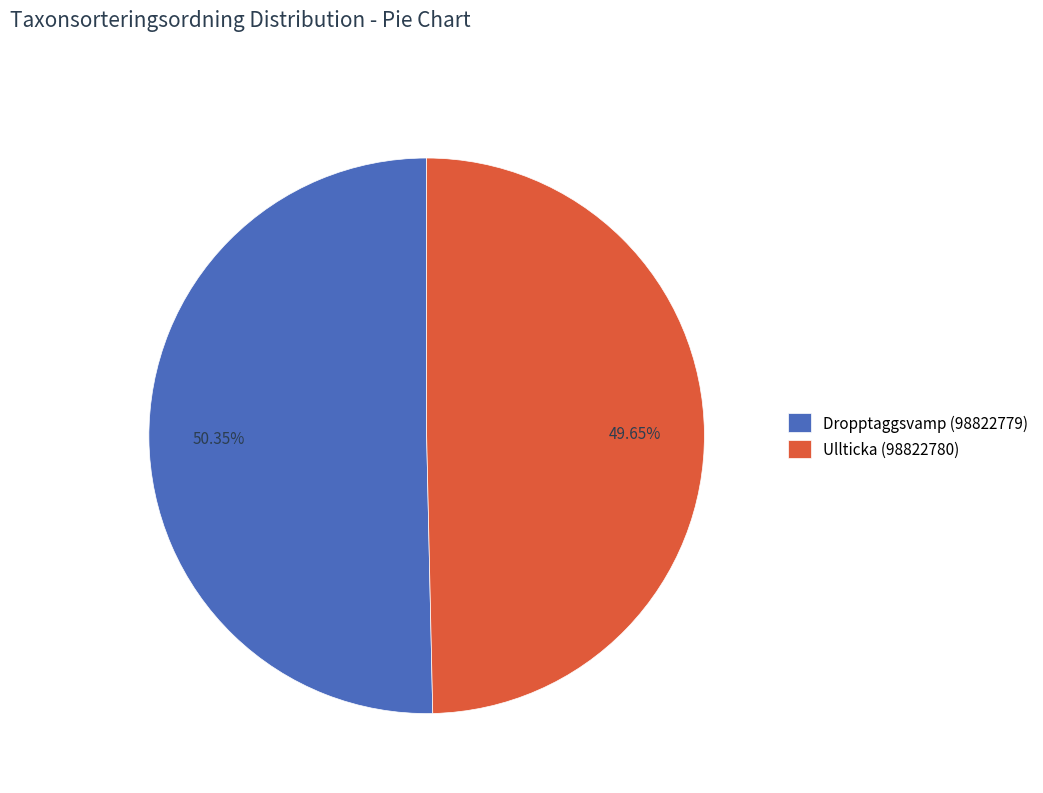

What percentage is the Dropptaggsvamp (98822779) slice, to the nearest percent?

50%